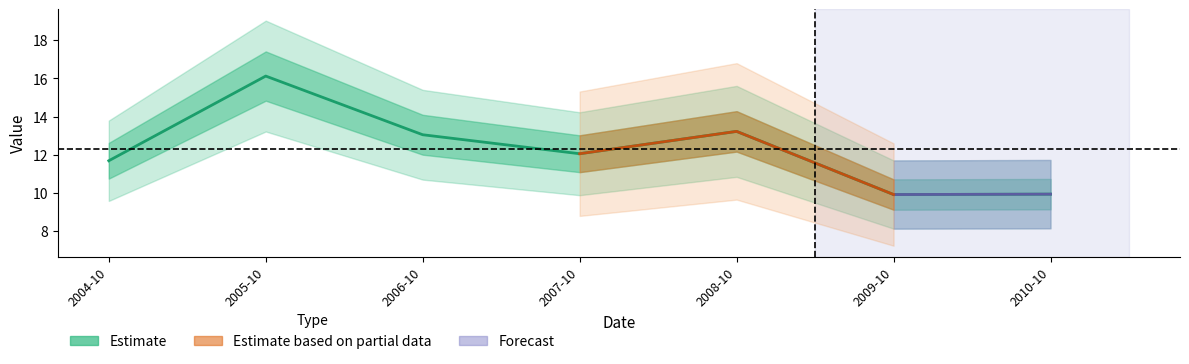

At which category does the chart reach its peak across all series?

2005-10